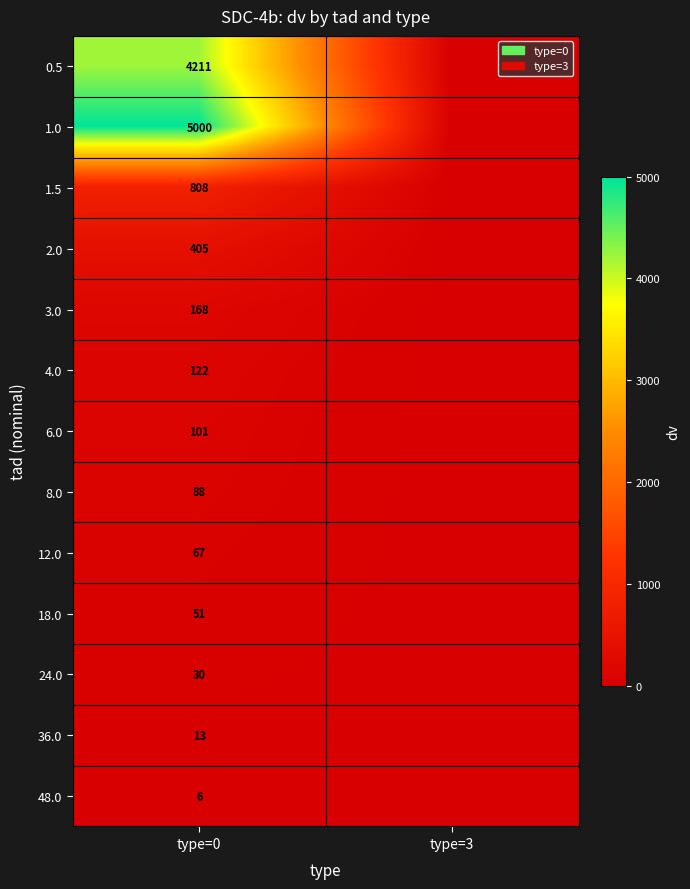

What is the spread (max minus min) of values at type=0?

4994